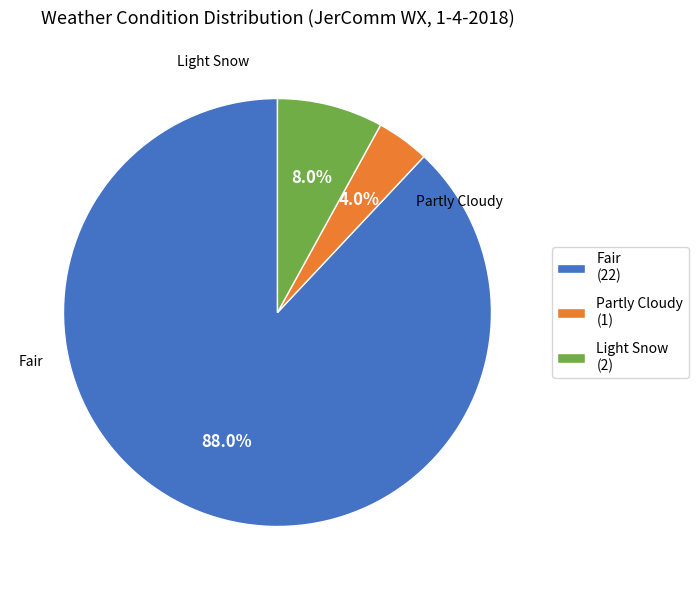

What is the smallest slice in the pie chart?

Partly Cloudy